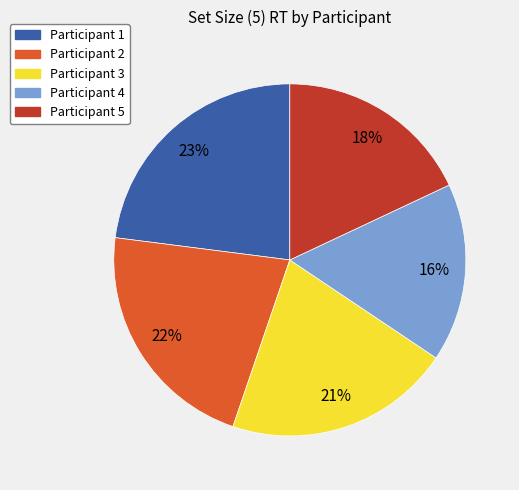

The Participant 4 slice represents 16% of the pie. True or false?

True